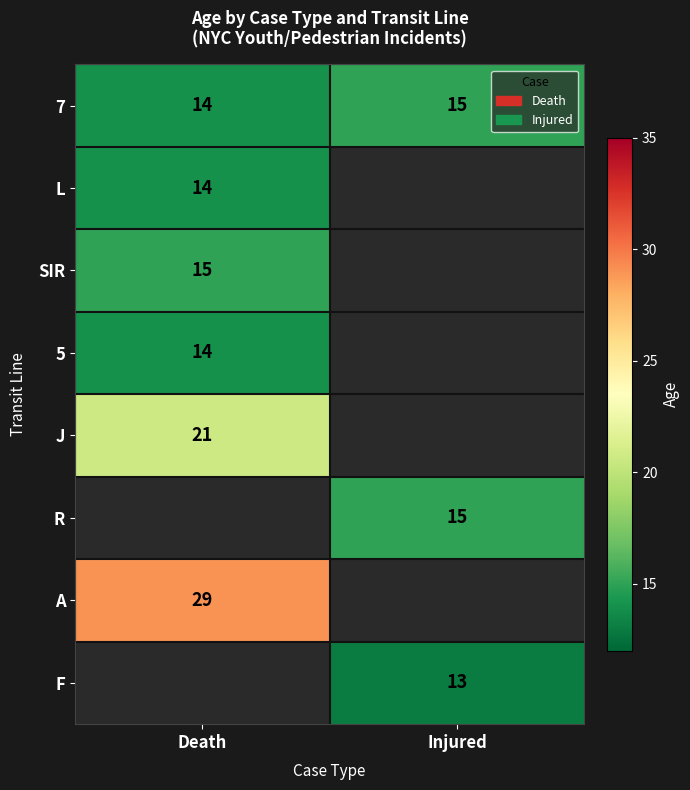

True or false: J has a value of 34 at Death.

False